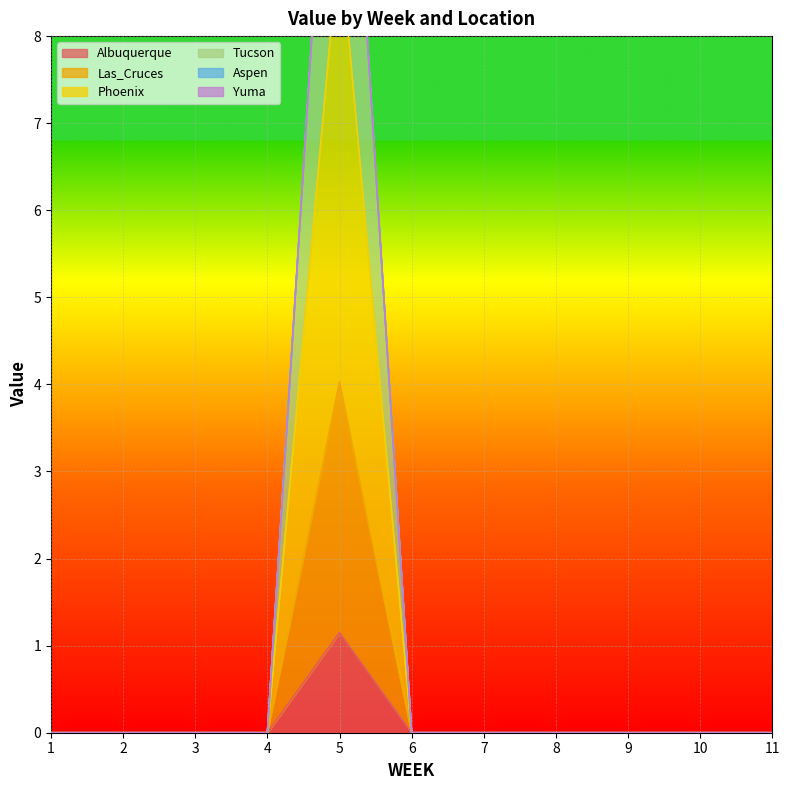

At which category is the sum across all series the highest?

5